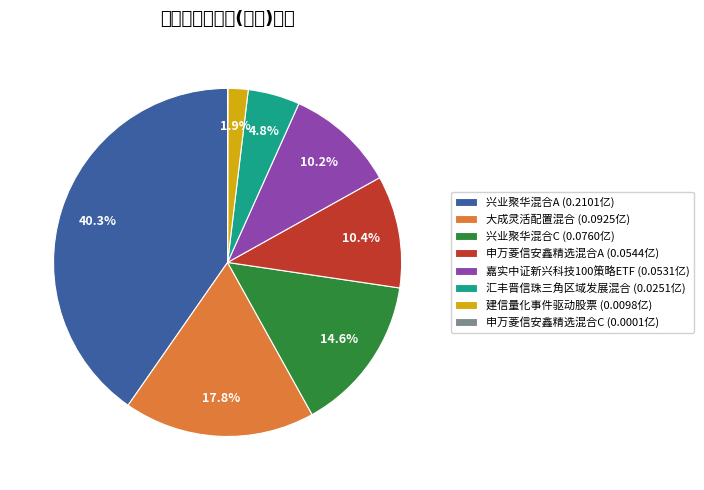

Is there a majority slice in this chart?

No